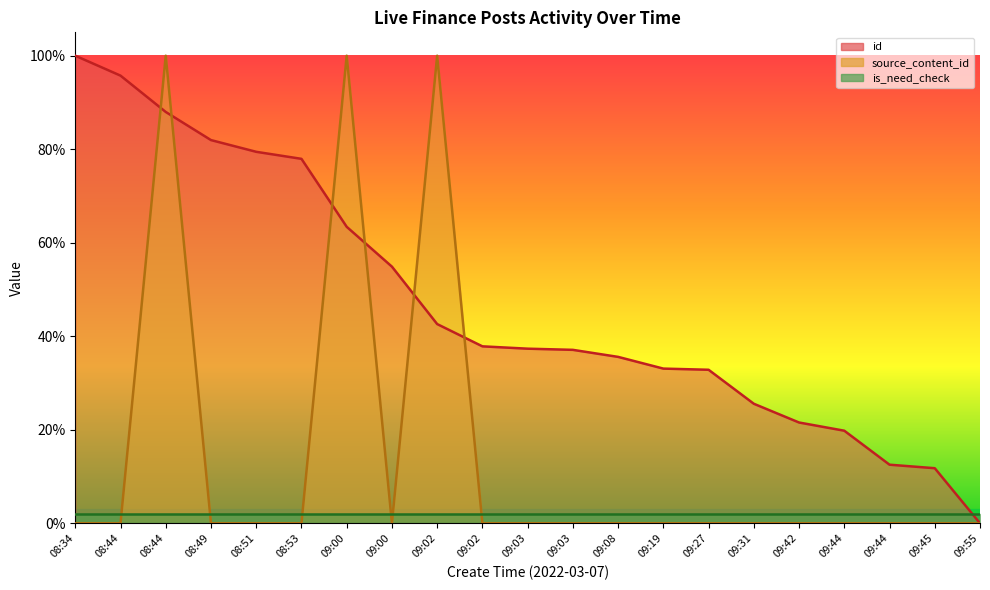

Between 08:44 and 09:02, which series saw the biggest shift?

id